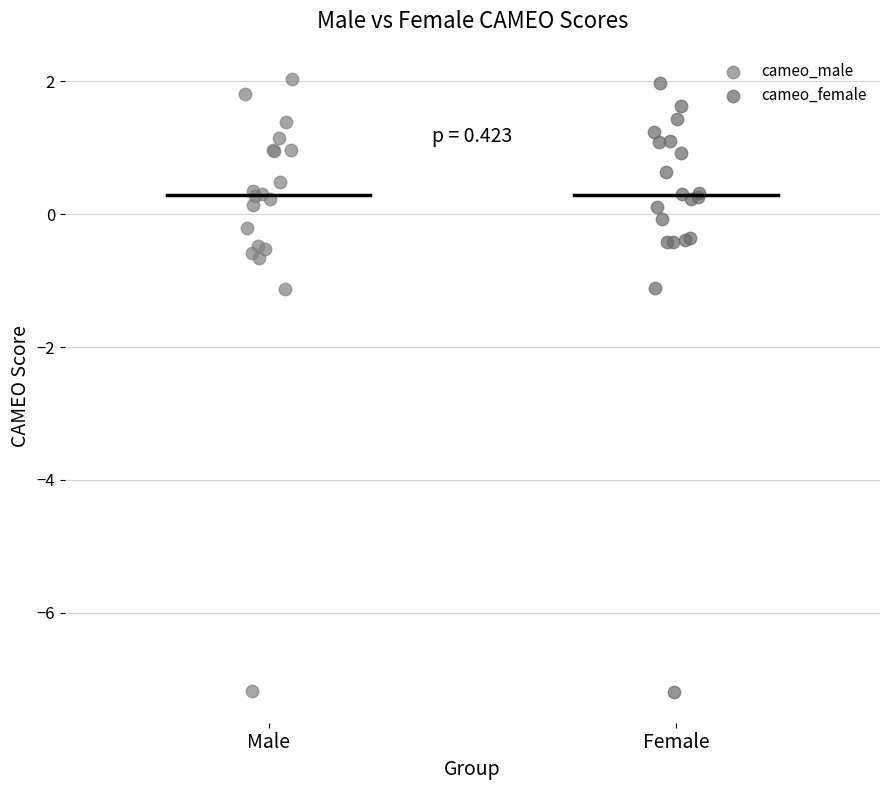

Which series has the widest spread of Y values?

cameo_male